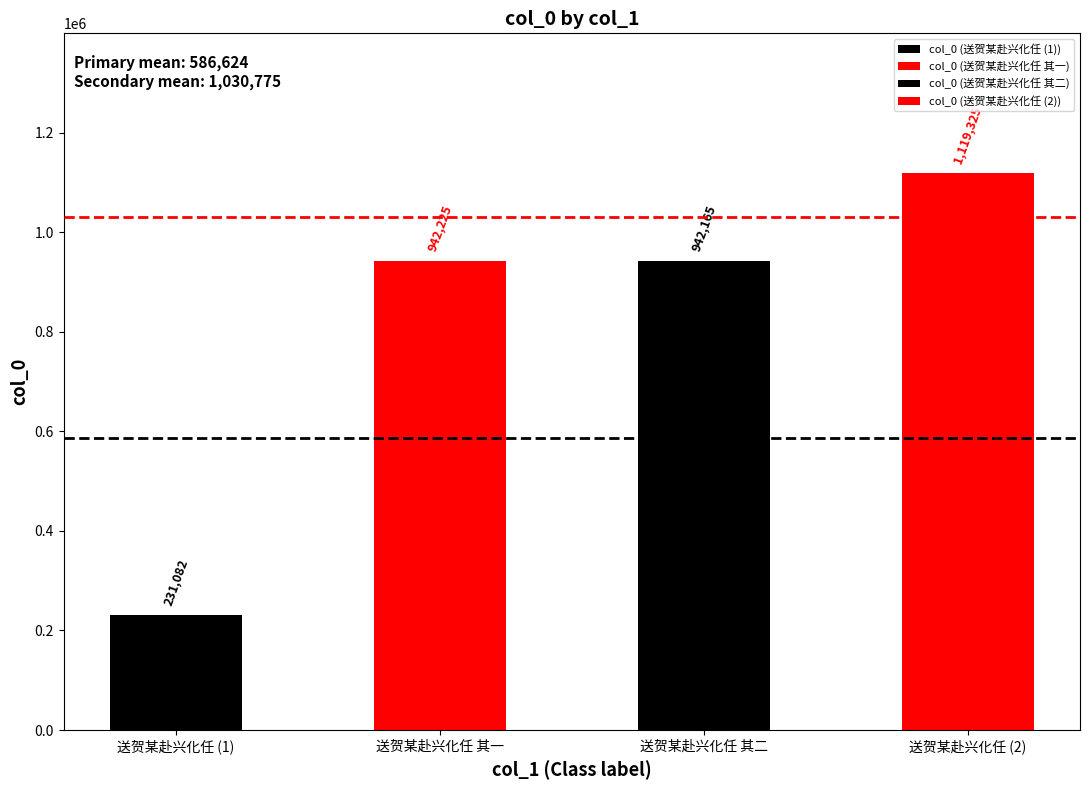

Which has a higher value, 送贺某赴兴化任 or 送贺某赴兴化任 其一?

送贺某赴兴化任 其一